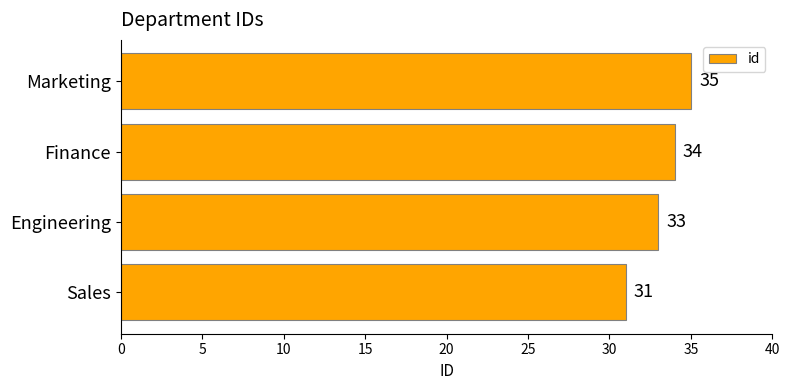

What value does the data have at Finance?

34